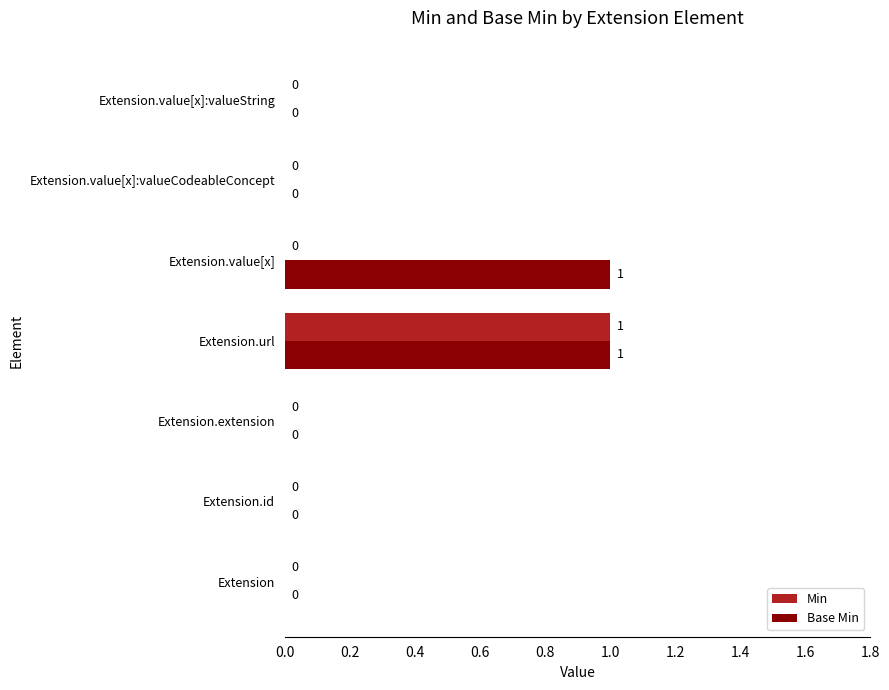

At which category is the sum across all series the highest?

Extension.url